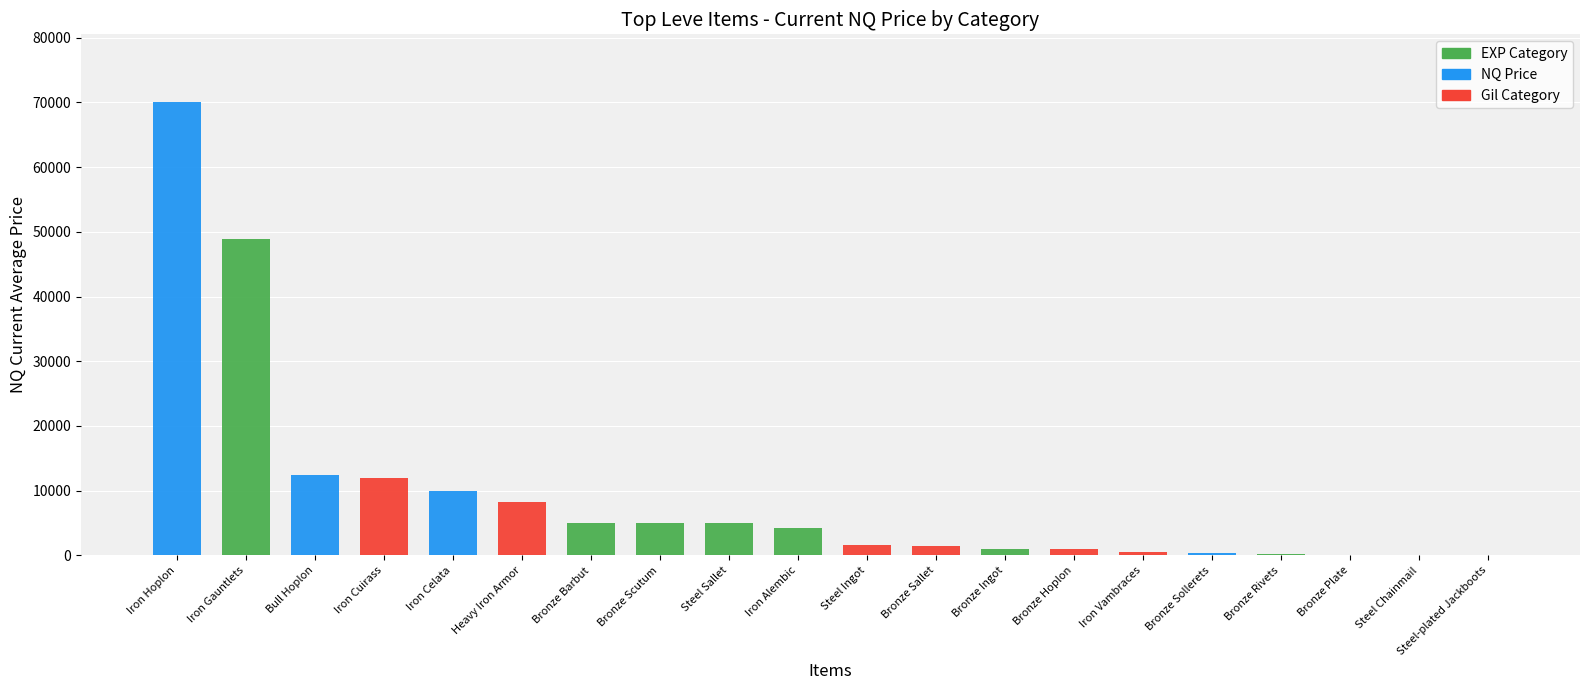

Where is the data nearest to the value 35003?

Iron Gauntlets